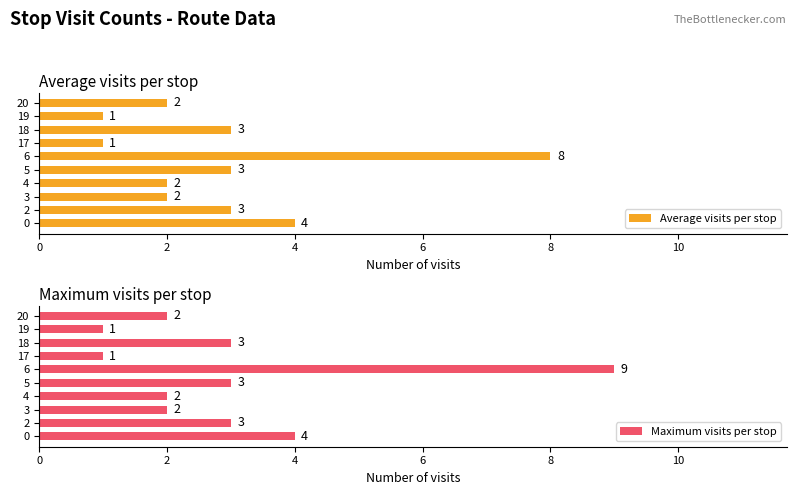

Reading left to right, extract all data points from this chart.

Average visits per stop: 4	3	2	2	3	8	1	3	1	2
Maximum visits per stop: 4	3	2	2	3	9	1	3	1	2